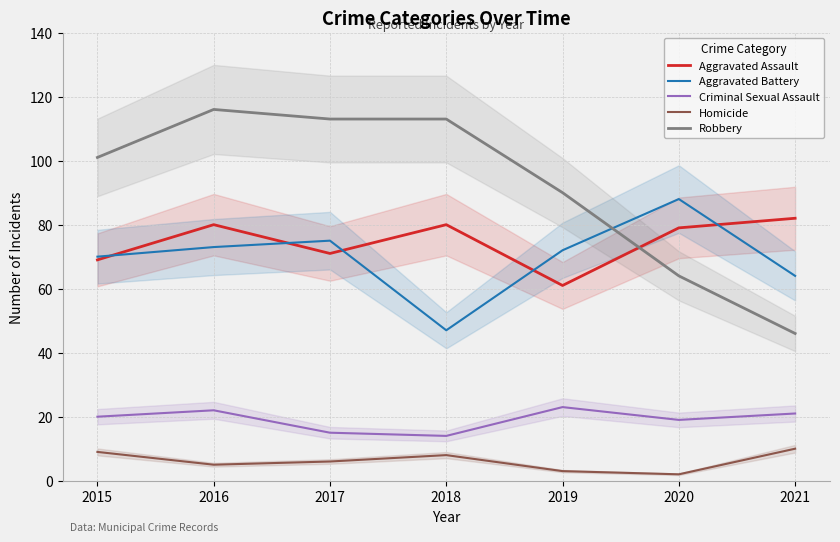

What is the sum of all Robbery values?

643